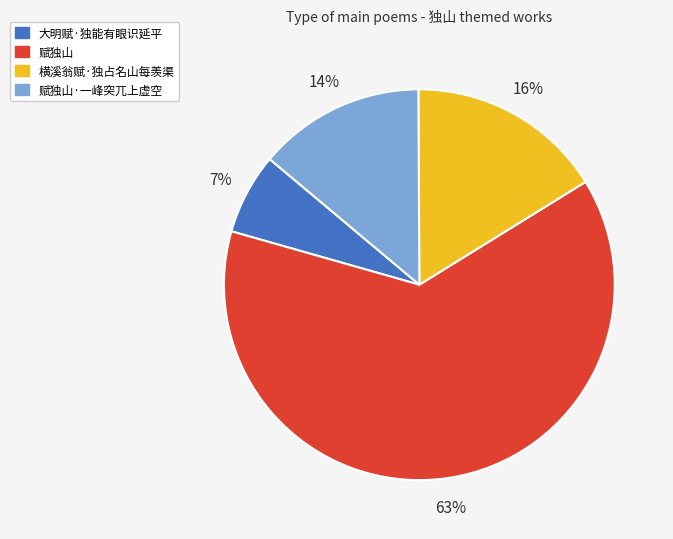

To the nearest percent, what is the average slice percentage?

25%